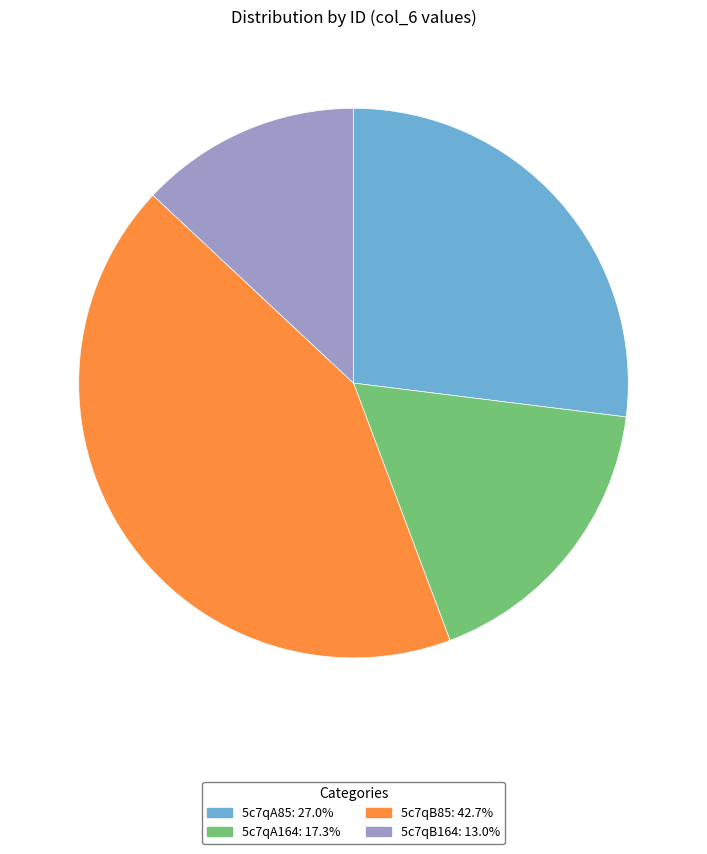

Approximately how many times larger is the value at 5c7qB85 compared to 5c7qA164?

2.5